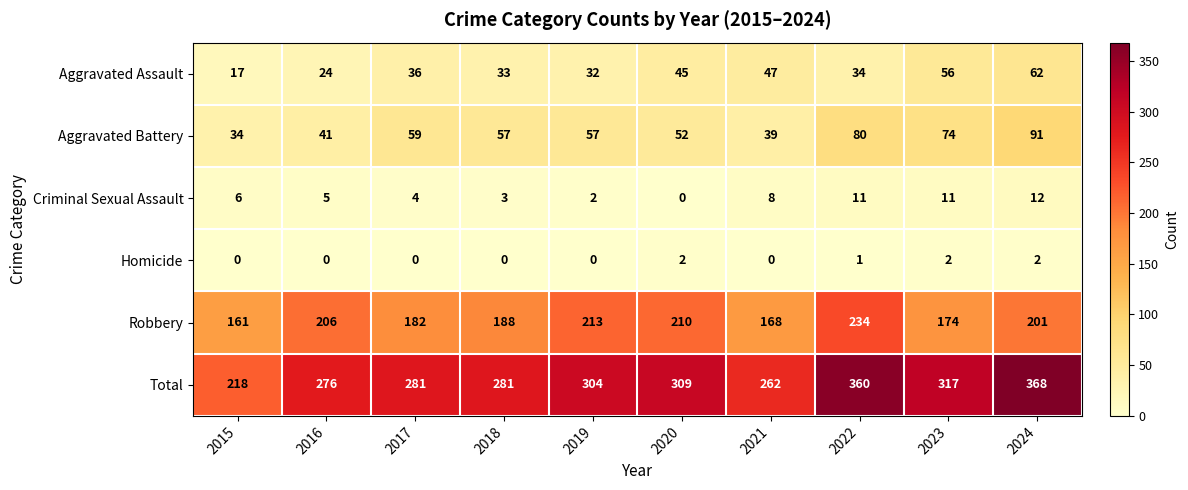

What is the difference between the Criminal Sexual Assault values at 2021 and 2019?

6